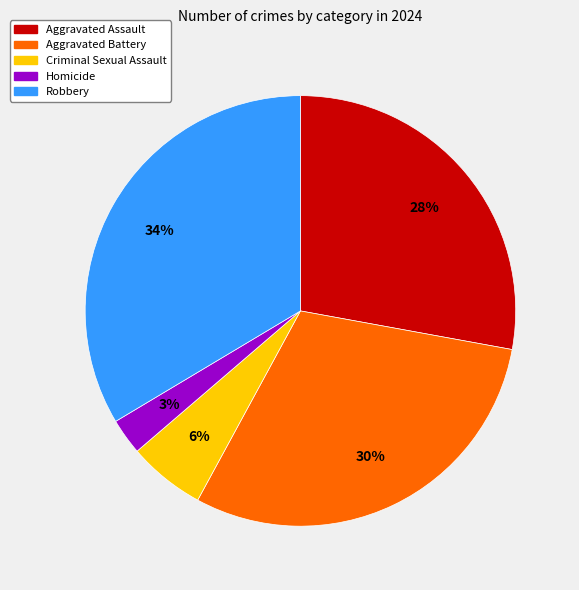

To the nearest percent, what is the difference between the Aggravated Battery and Homicide slice percentages?

27%